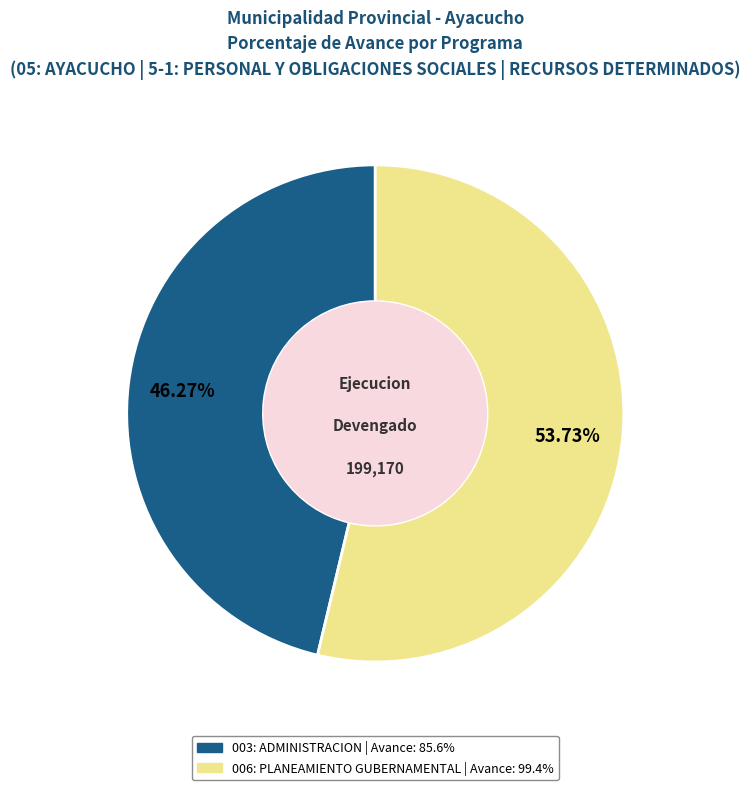

What percentage is the 006: PLANEAMIENTO GUBERNAMENTAL slice, to the nearest percent?

54%